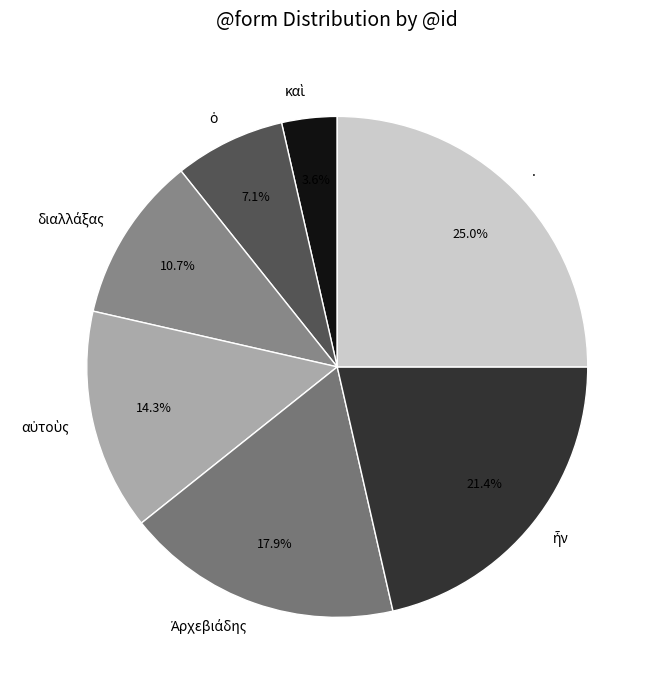

Which category has the biggest portion of the pie?

.